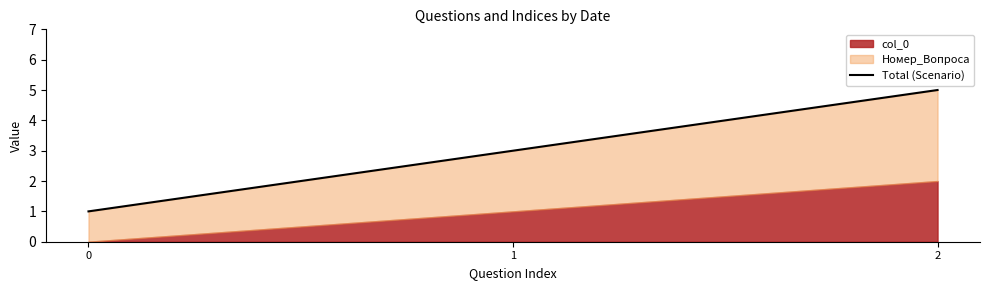

What is the change in value from 0 to 2?

+4